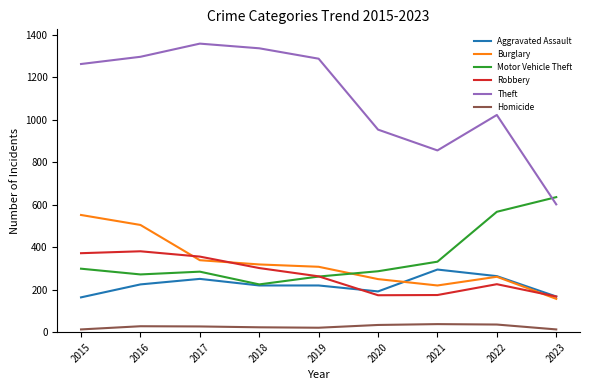

Is it true that Motor Vehicle Theft equals 567 at 2022?

True